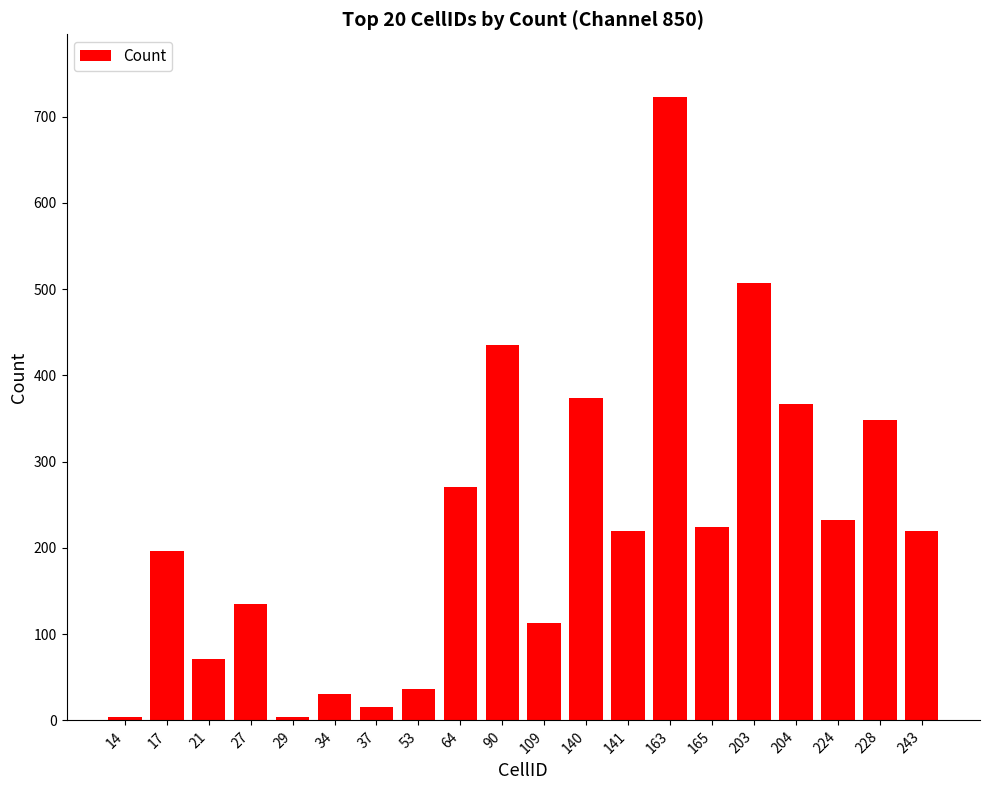

What is the smallest value displayed?

4